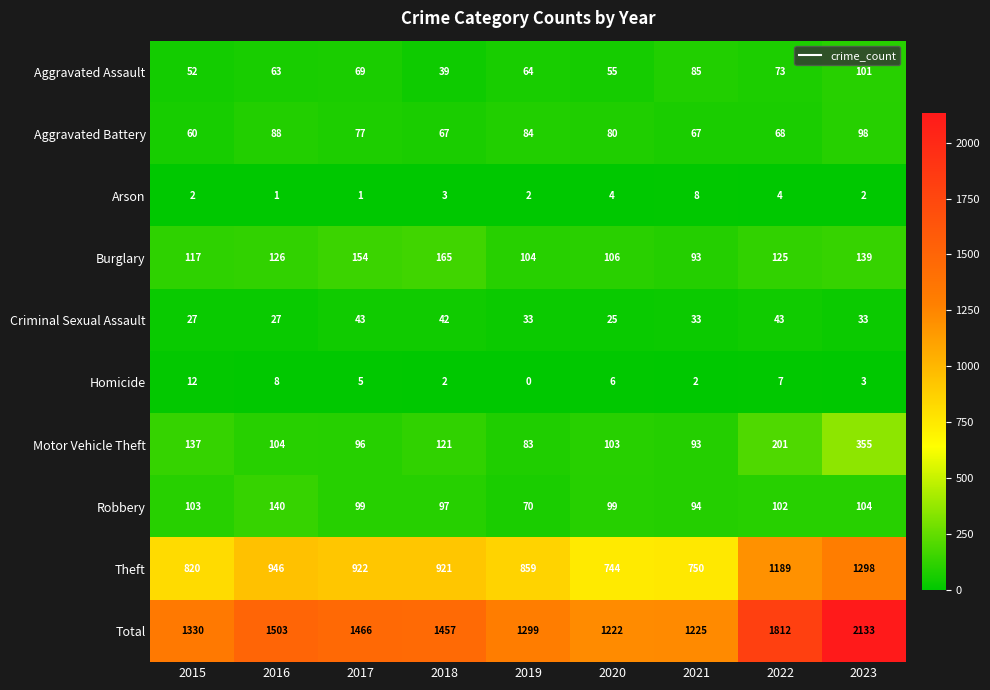

Rank the series by their maximum value, from lowest to highest.

Arson, Homicide, Criminal Sexual Assault, Aggravated Battery, Aggravated Assault, Robbery, Burglary, Motor Vehicle Theft, Theft, Total